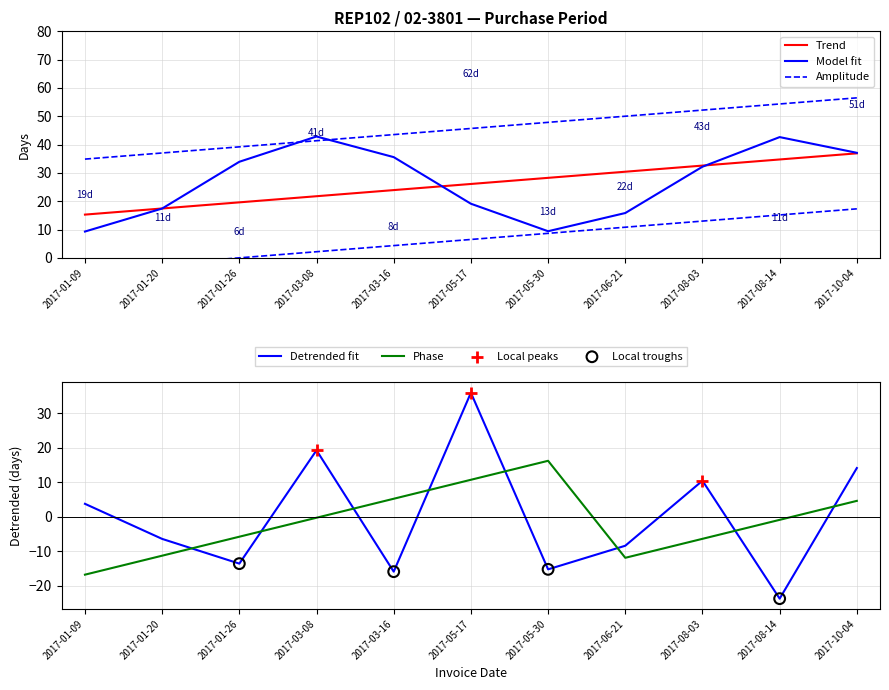

Approximately how many times larger is the value at 2017-05-17 compared to 2017-05-30?

4.8